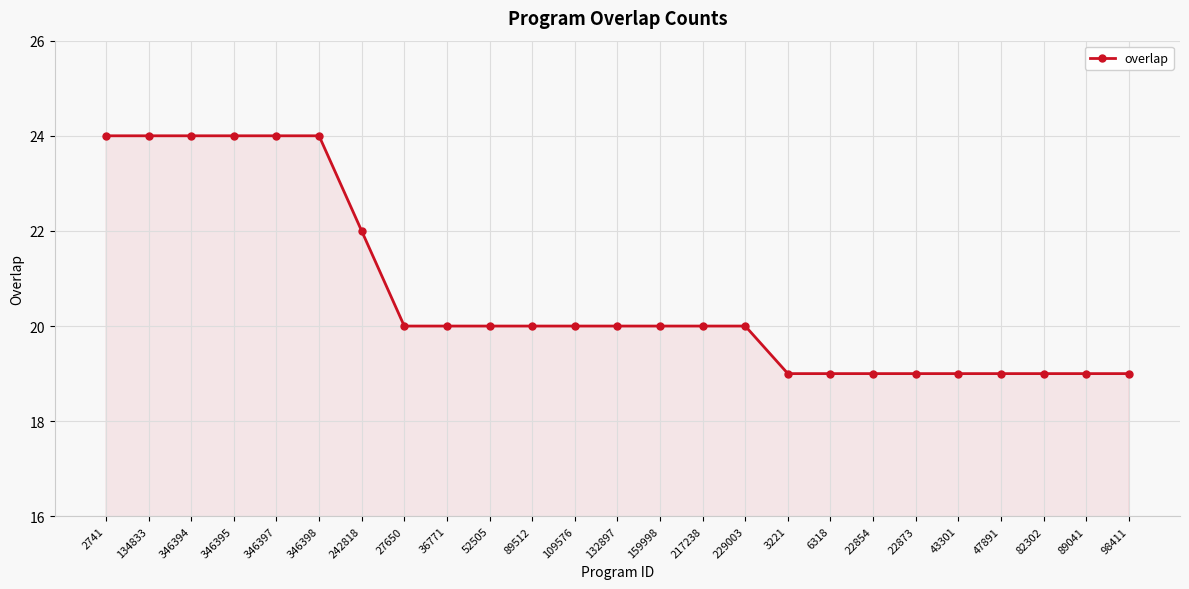

How many lines are shown in the chart?

1